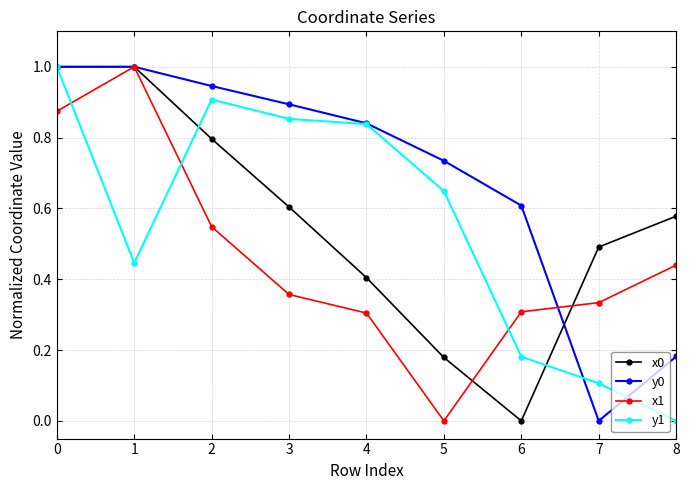

Is this an area chart (filled region under the line)?

No